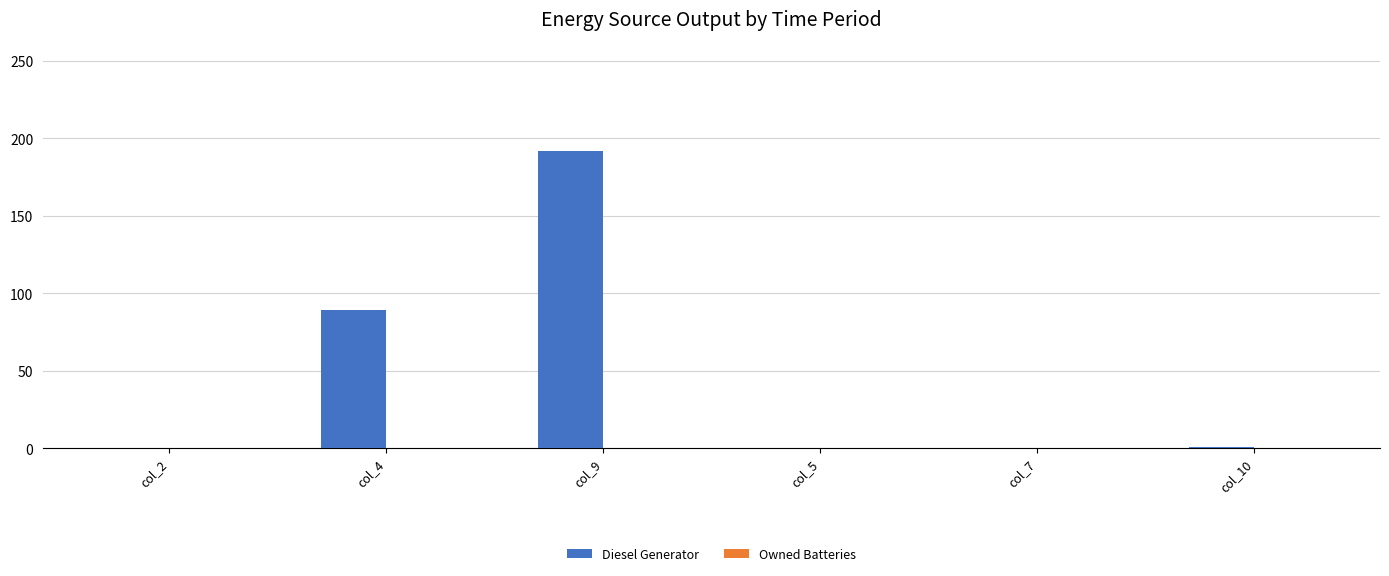

Are the bars grouped side by side (vs. stacked)?

No